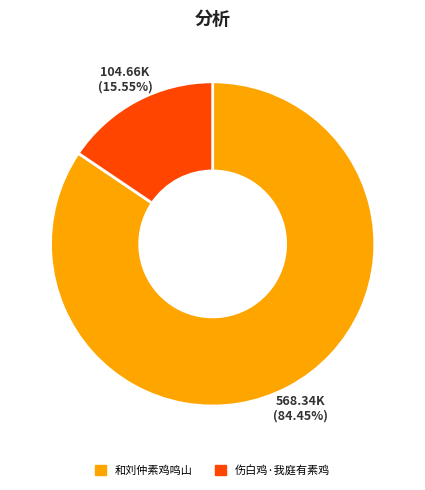

Is the sum of 伤白鸡·我庭有素鸡 and 和刘仲素鸡鸣山 greater than half?

Yes